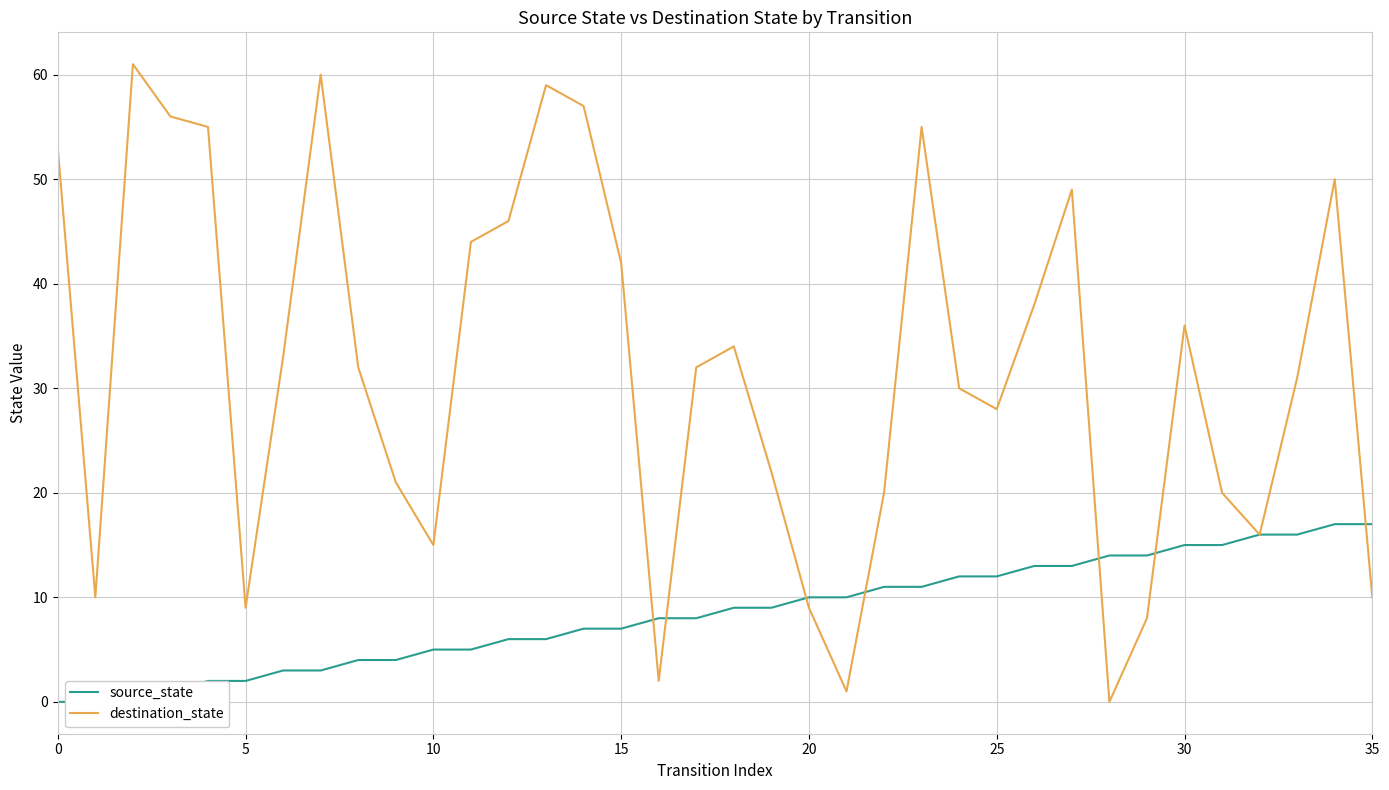

What is the highest value of the destination_state series?

61